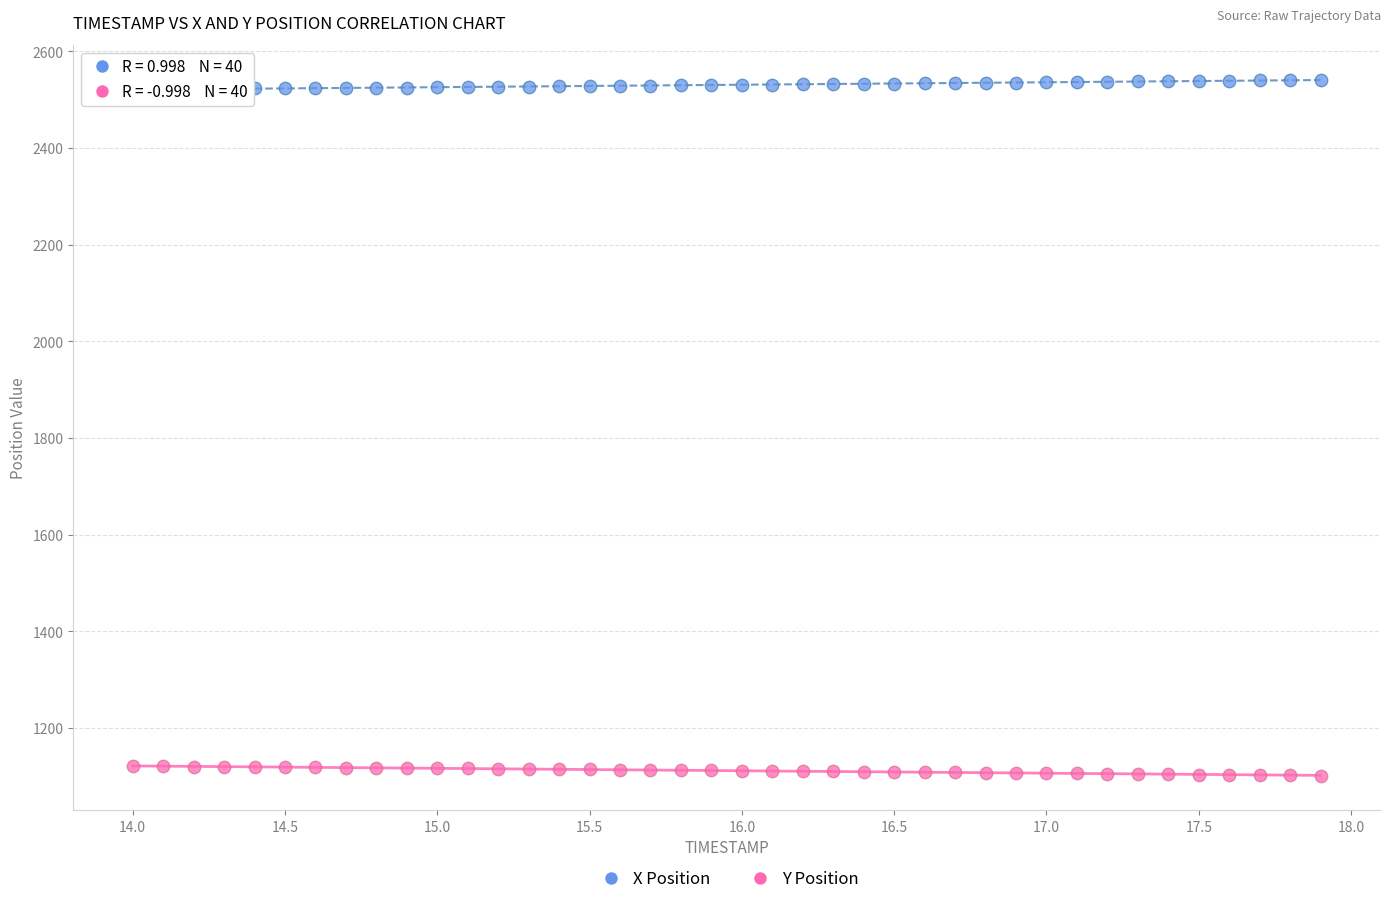

What is the X range (max minus min) for the scatter plot?

3.9